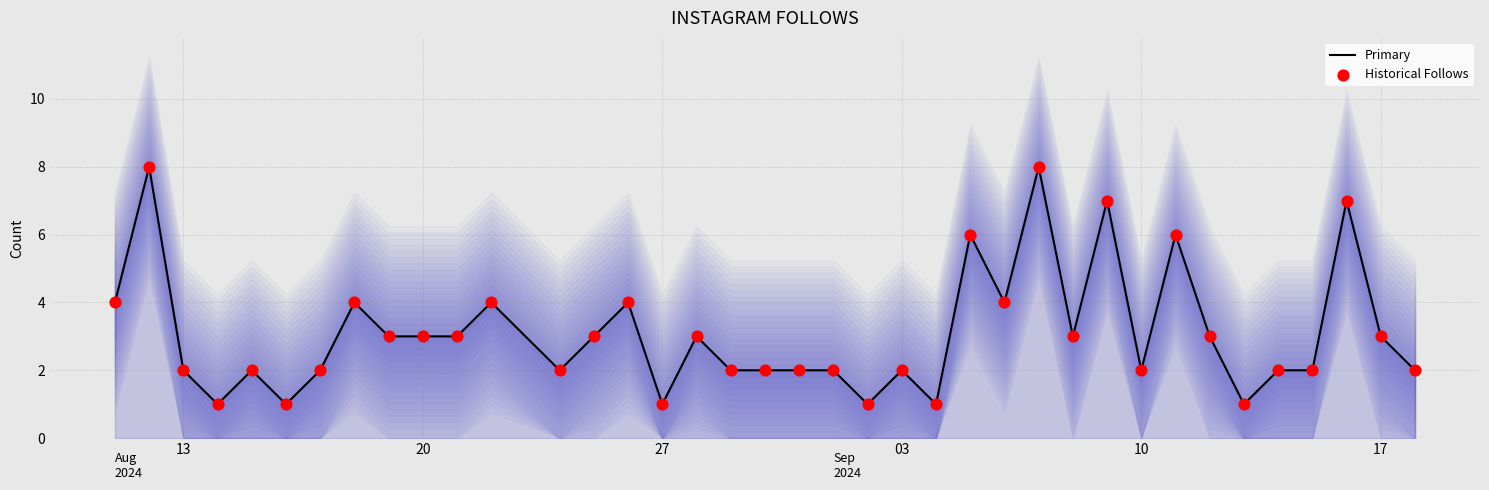

Which series contains the highest Y value?

Primary